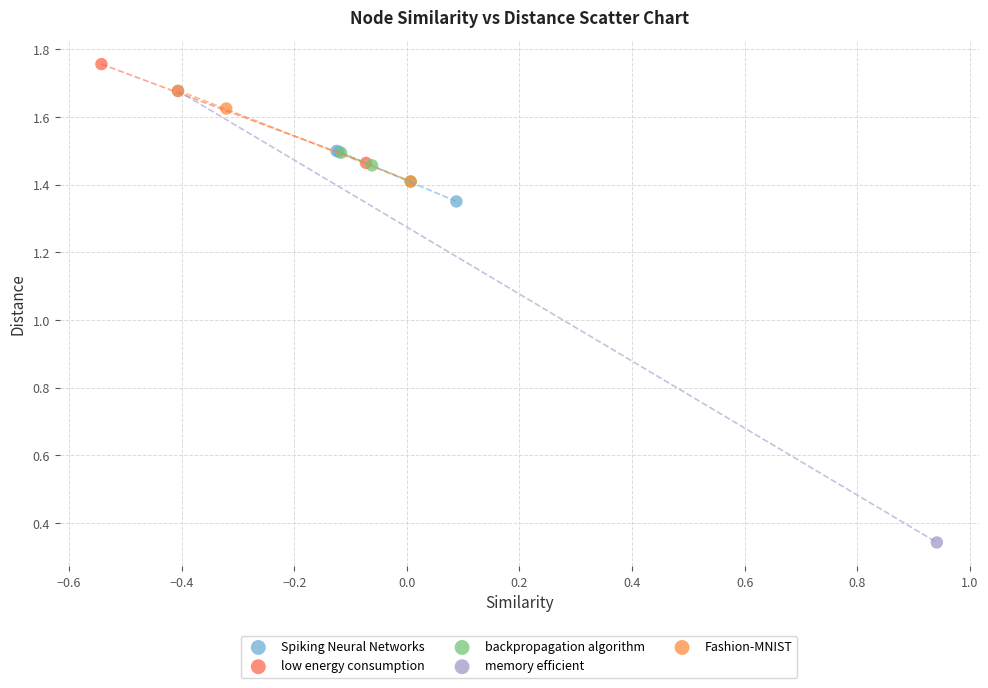

Which series has the widest spread of Y values?

memory efficient